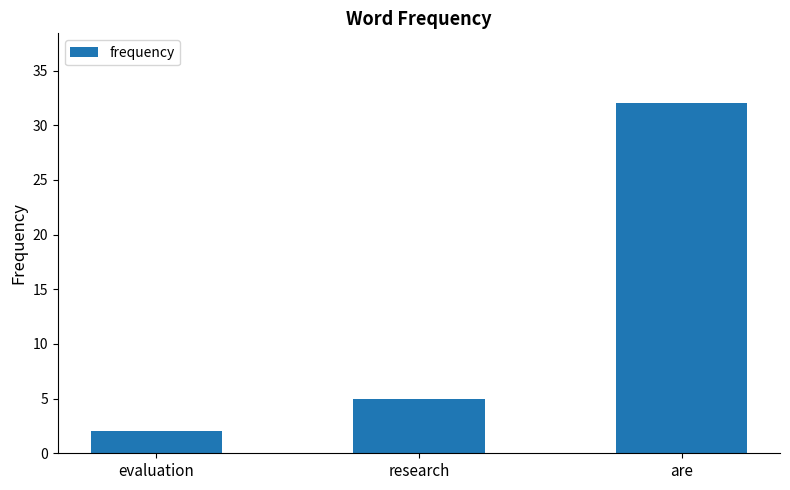

Which category has the lowest value across all series?

evaluation